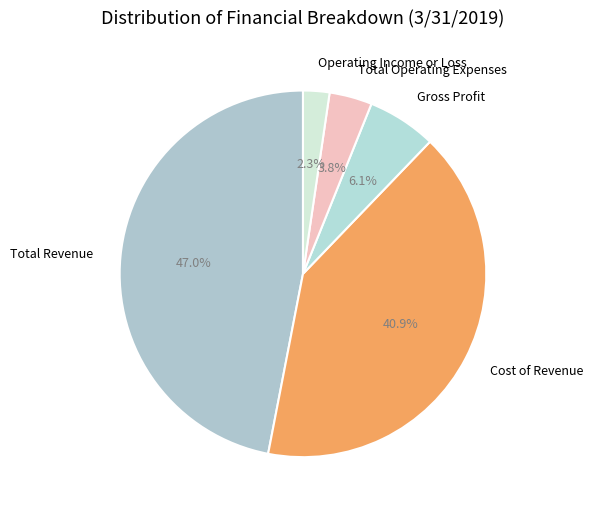

Between Total Revenue and Operating Income or Loss, which is larger?

Total Revenue